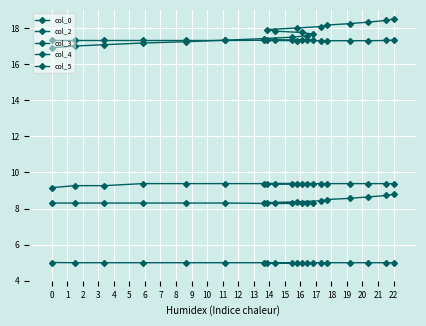

Count the col_2 values in the range 8 to 9.

20